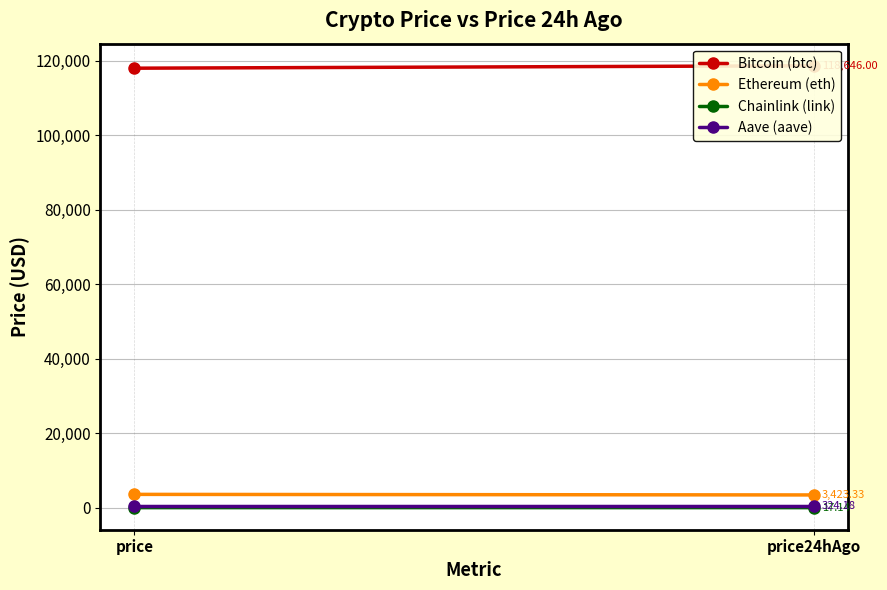

Which series has the largest total across all categories?

Bitcoin (btc)